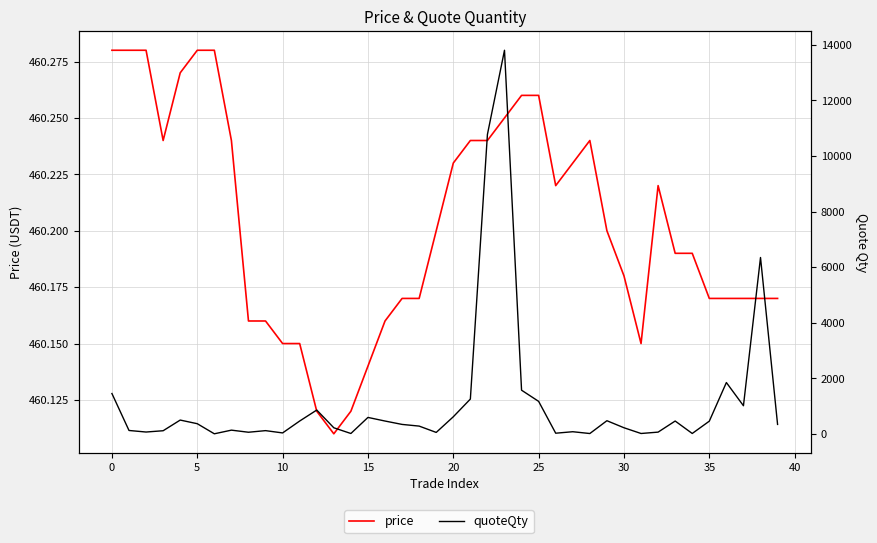

Rank the series by their maximum value, from highest to lowest.

quoteQty, price